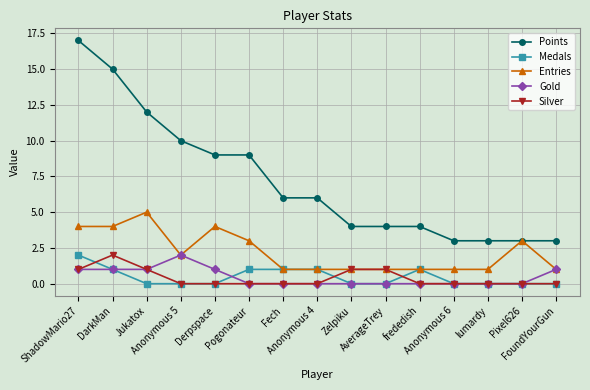

What is the difference between the maximum and minimum values in the Points series?

14